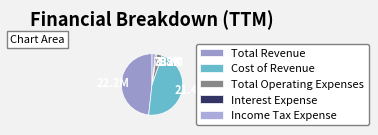

Which slice is the largest?

Total Revenue